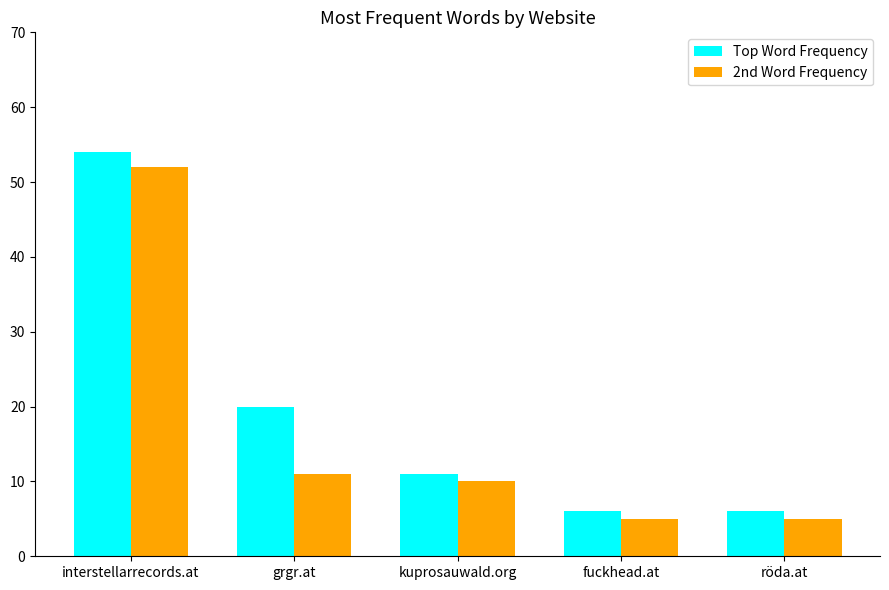

Which label corresponds to the largest value in the chart?

interstellarrecords.at